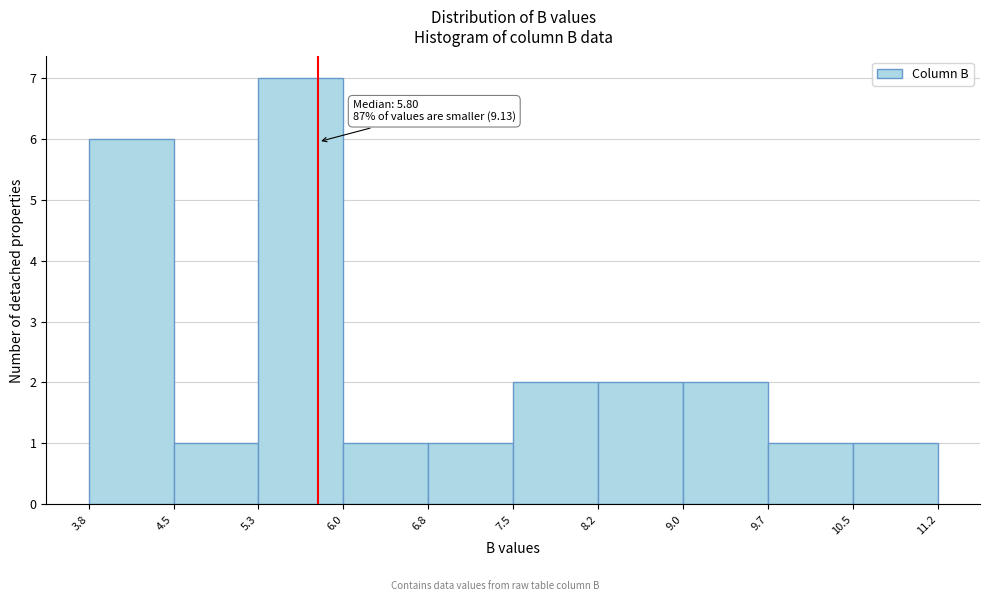

Which range on the x-axis has the tallest bar?

5.3 to 6.0